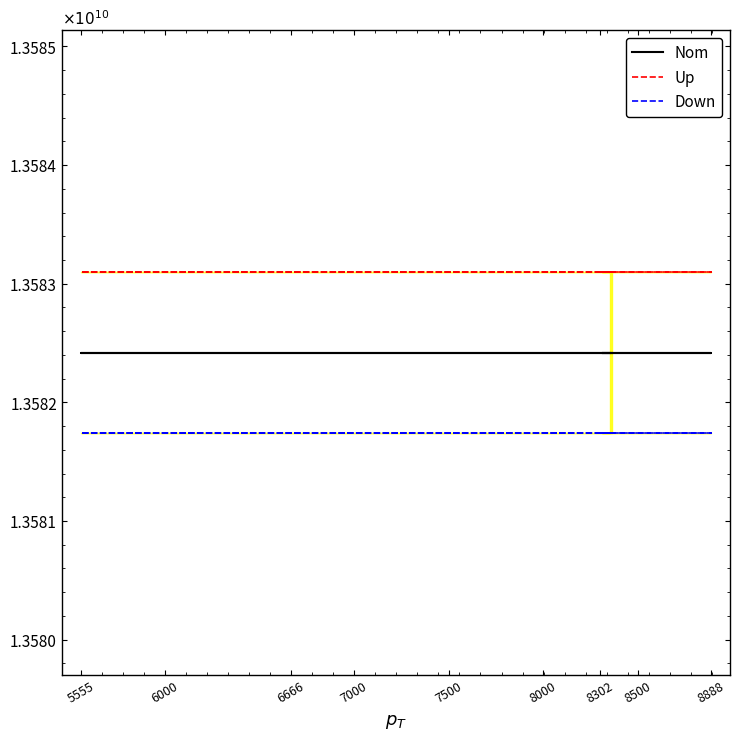

Is it true that Nom equals 4658726747.4 at 5555?

False